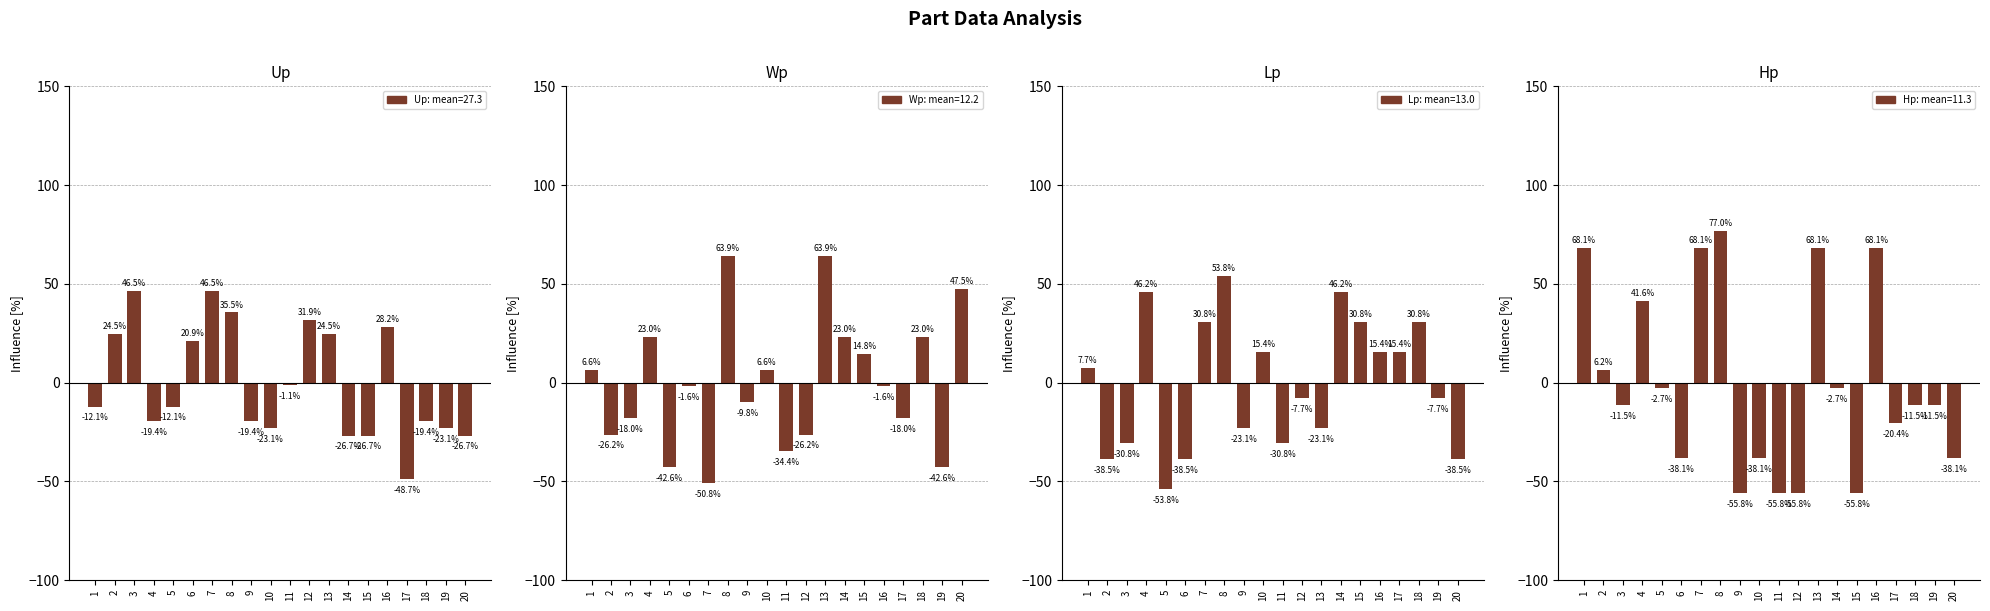

Rank the categories by Hp value from highest to lowest.

8, 1, 7, 13, 16, 4, 2, 5, 14, 3, 18, 19, 17, 6, 10, 20, 9, 11, 12, 15